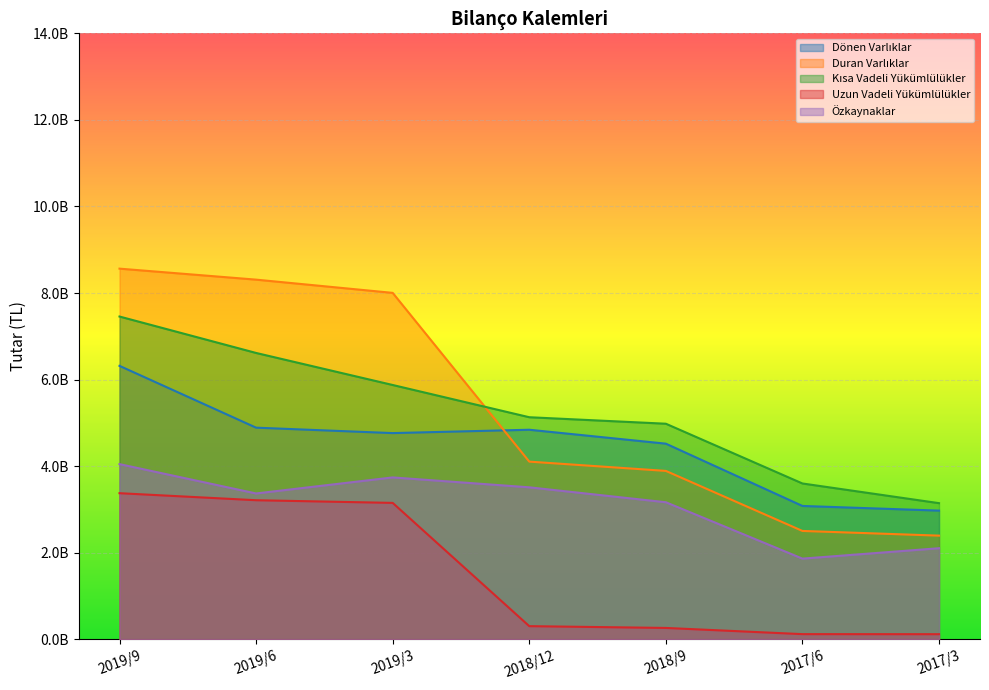

Reading left to right, list all the values displayed in this chart.

Dönen Varlıklar: 6317946000	4890021000	4764641000	4842262000	4520431000	3081358000	2973944000
Duran Varlıklar: 8563905000	8309856000	8004198000	4105688000	3891250000	2504326000	2395879000
Kısa Vadeli Yükümlülükler: 7457693000	6616065000	5875931000	5131245000	4981156000	3600688000	3145894000
Uzun Vadeli Yükümlülükler: 3376246000	3213805000	3152180000	304689000	263327000	120278000	118987000
Özkaynaklar: 4047912000	3370007000	3740728000	3512016000	3167198000	1864718000	2104942000